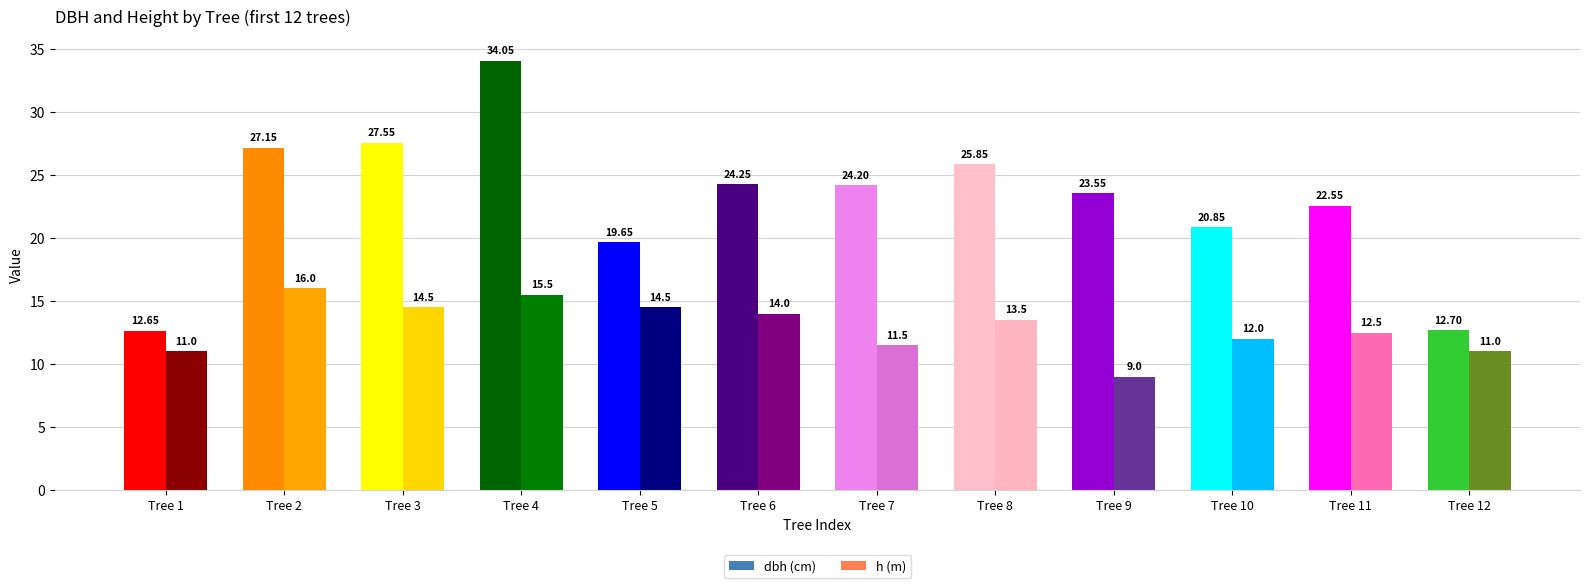

What is the sum of the dbh values at 12 and 8?

38.5